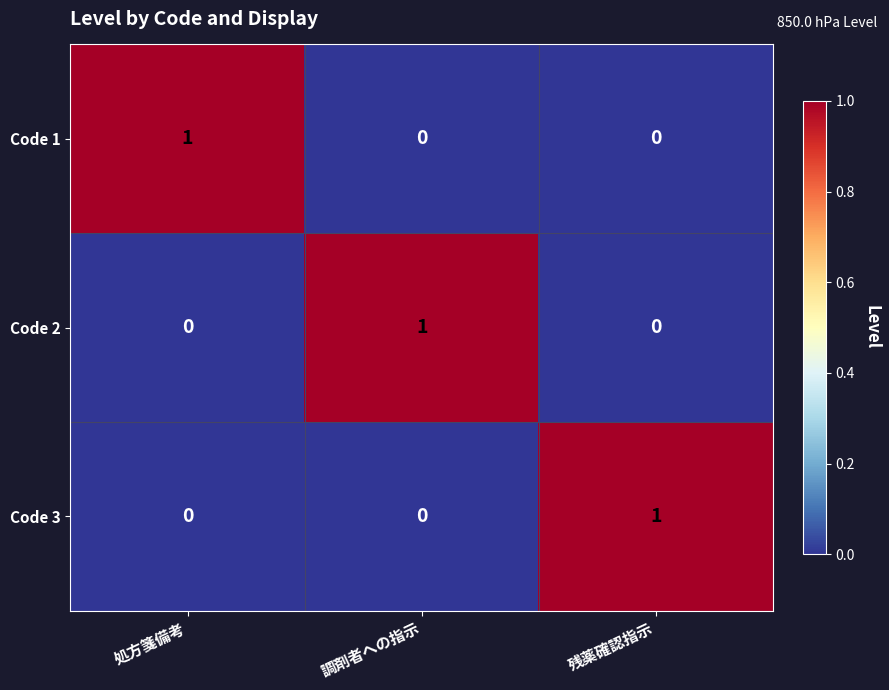

The value of Code 1 at 処方箋備考 is 2. True or false?

False